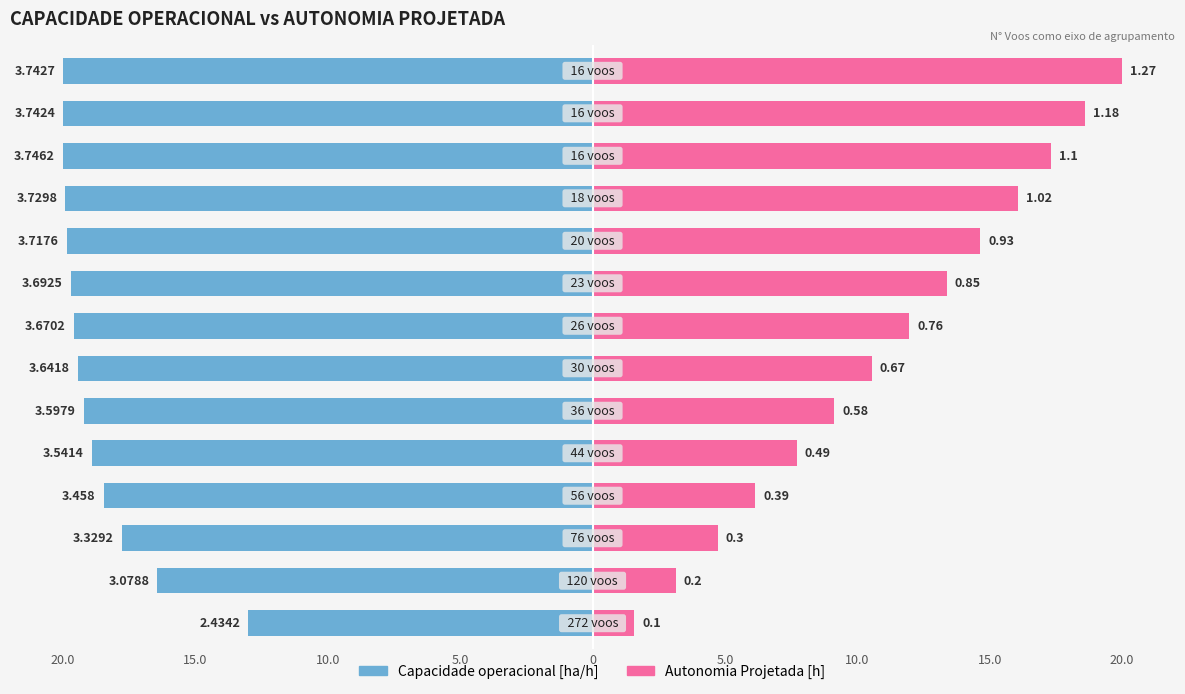

At 10.0, list the series in order from largest to smallest.

Autonomia Projetada [h], Capacidade operacional [ha/h]